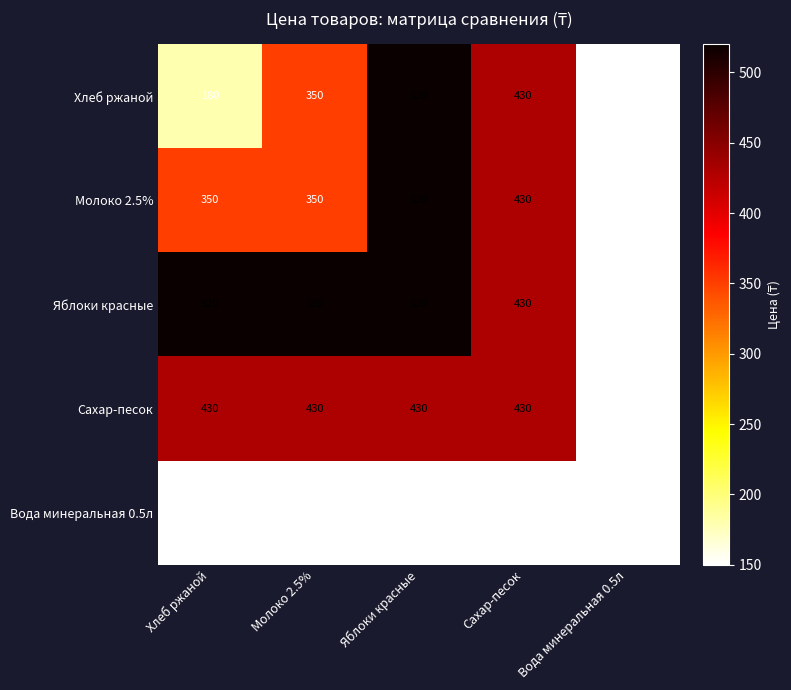

At how many categories does at least one series exceed 204?

4